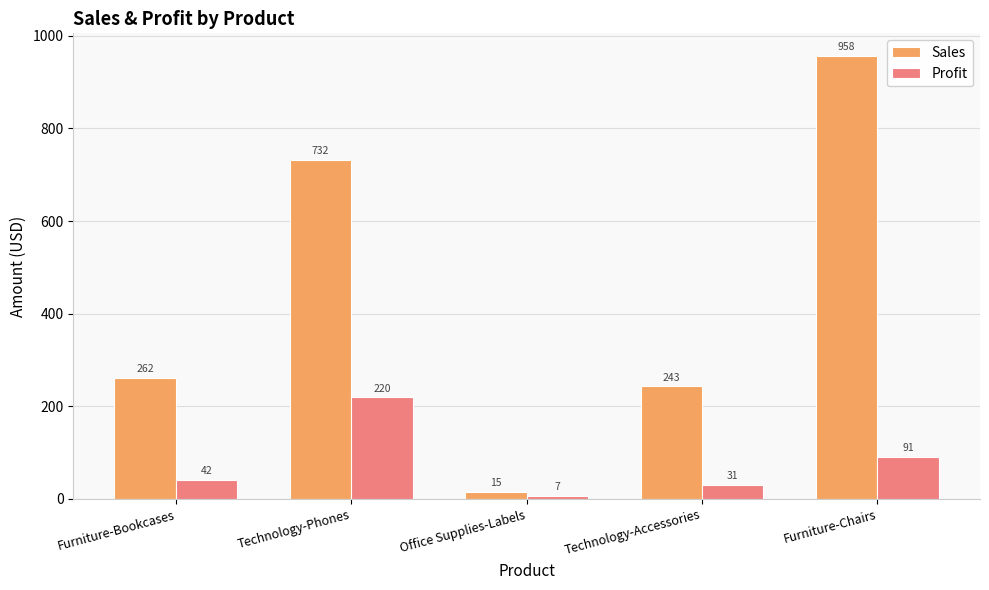

How many groups of bars are there?

5